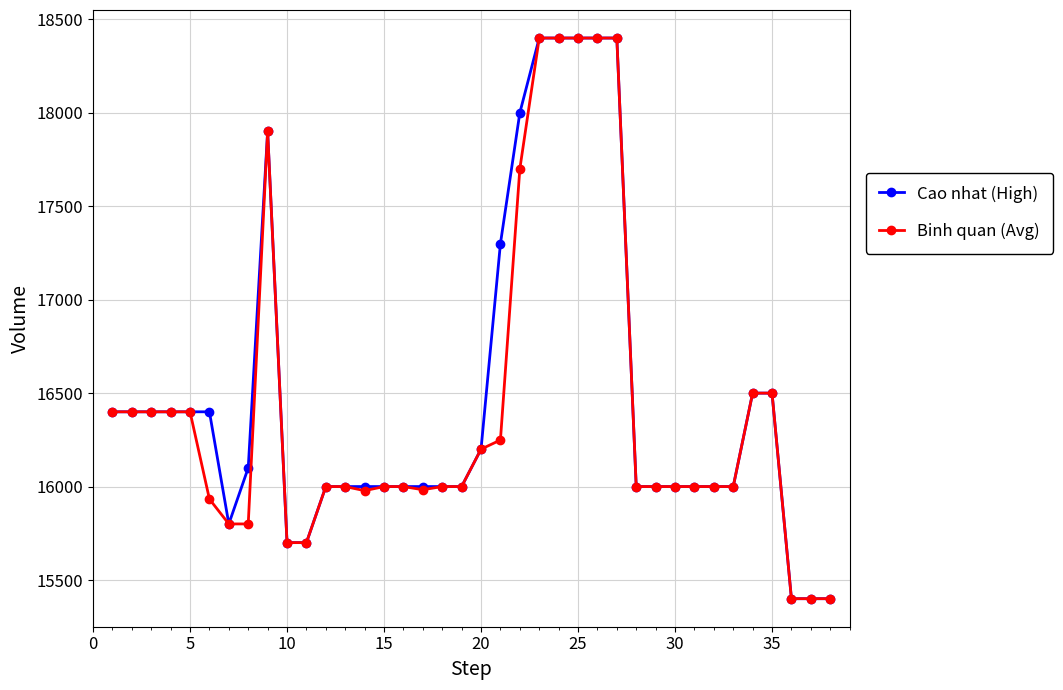

What is the greatest value displayed?

18400